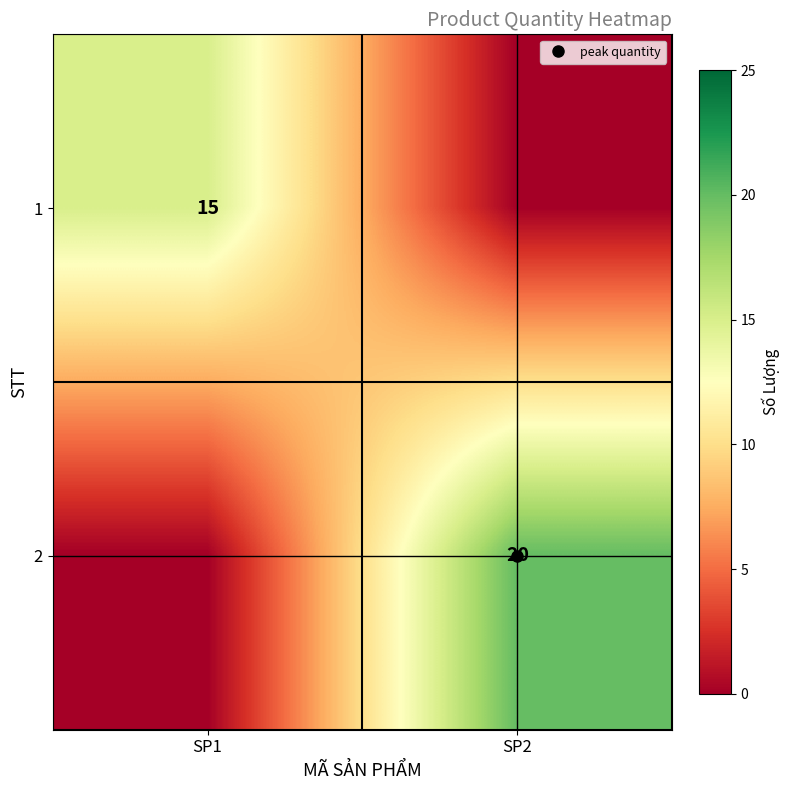

What is the difference between the highest and lowest values at SP1?

15